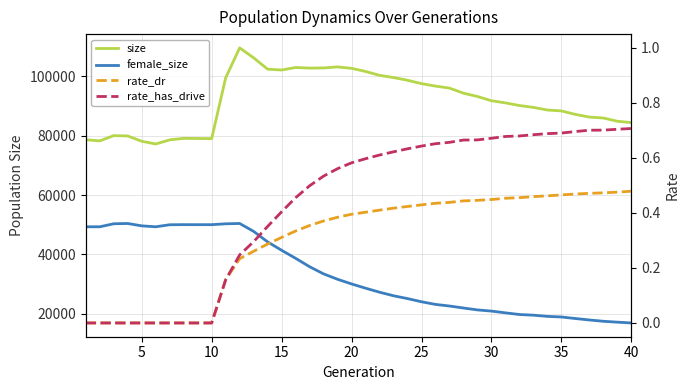

Is this an area chart (filled region under the line)?

No